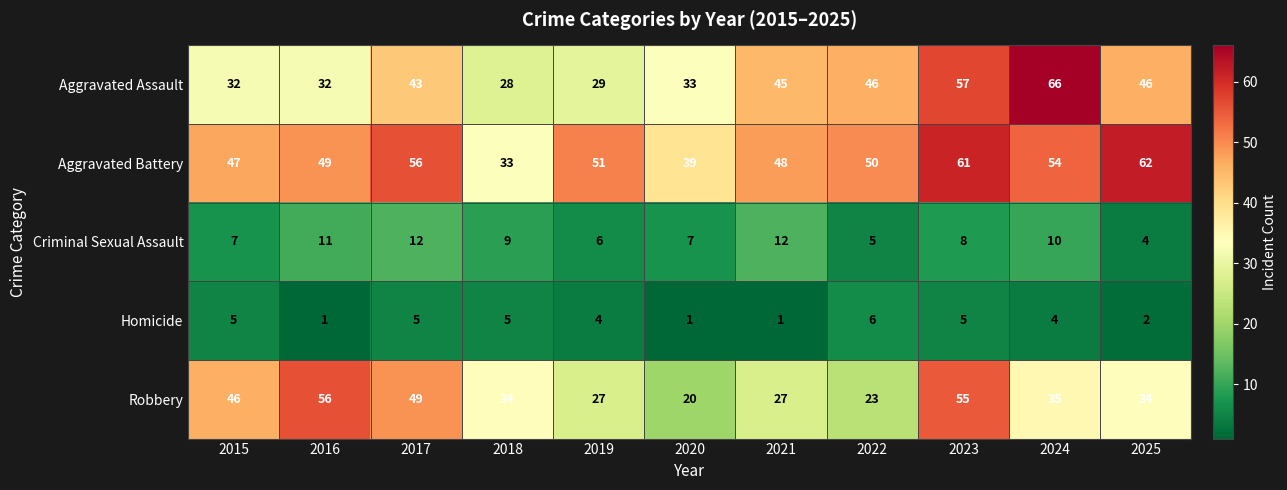

The value of Aggravated Assault at 2015 is 32. True or false?

True